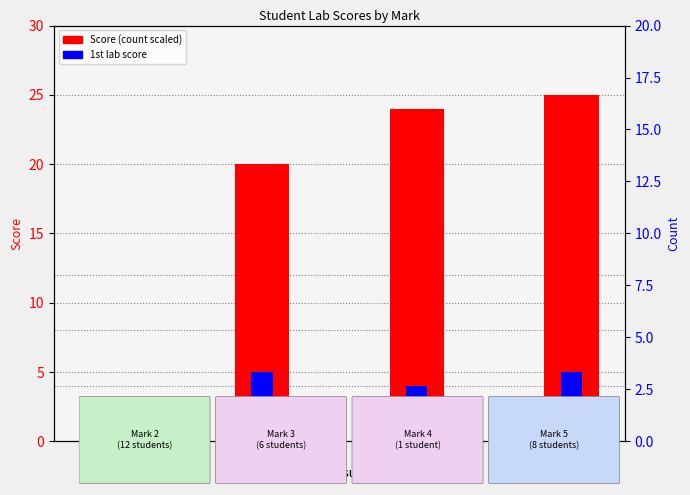

What is the sum of all 1st lab values?

17